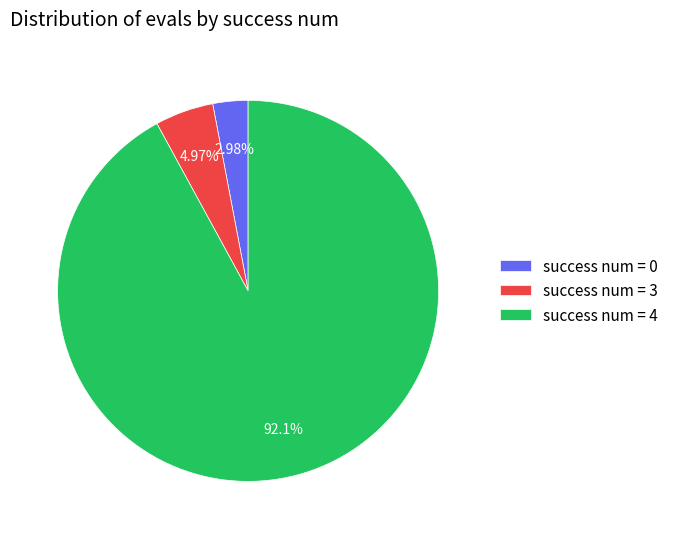

Which category accounts for the majority?

success num = 4